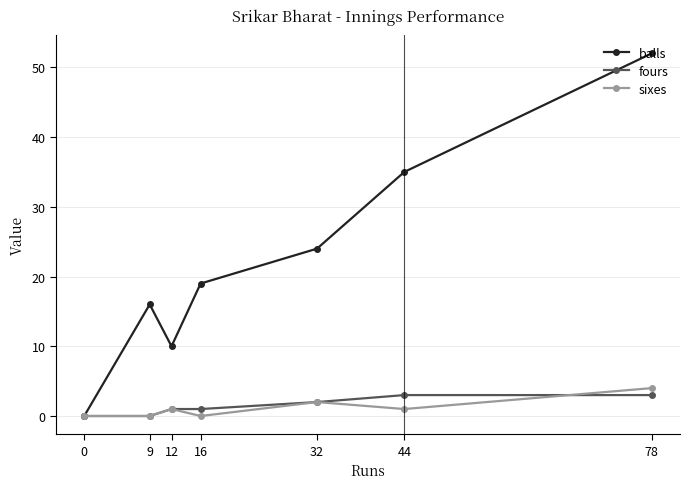

What is the value of the fours point at the 5th from the left?

2